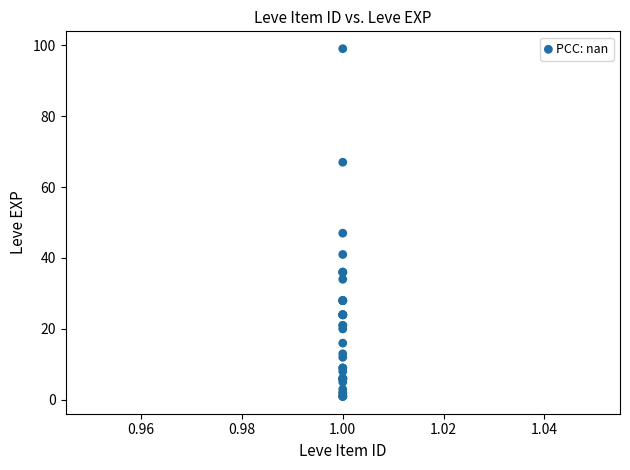

What Y value in the scatter plot is closest to 50?

47